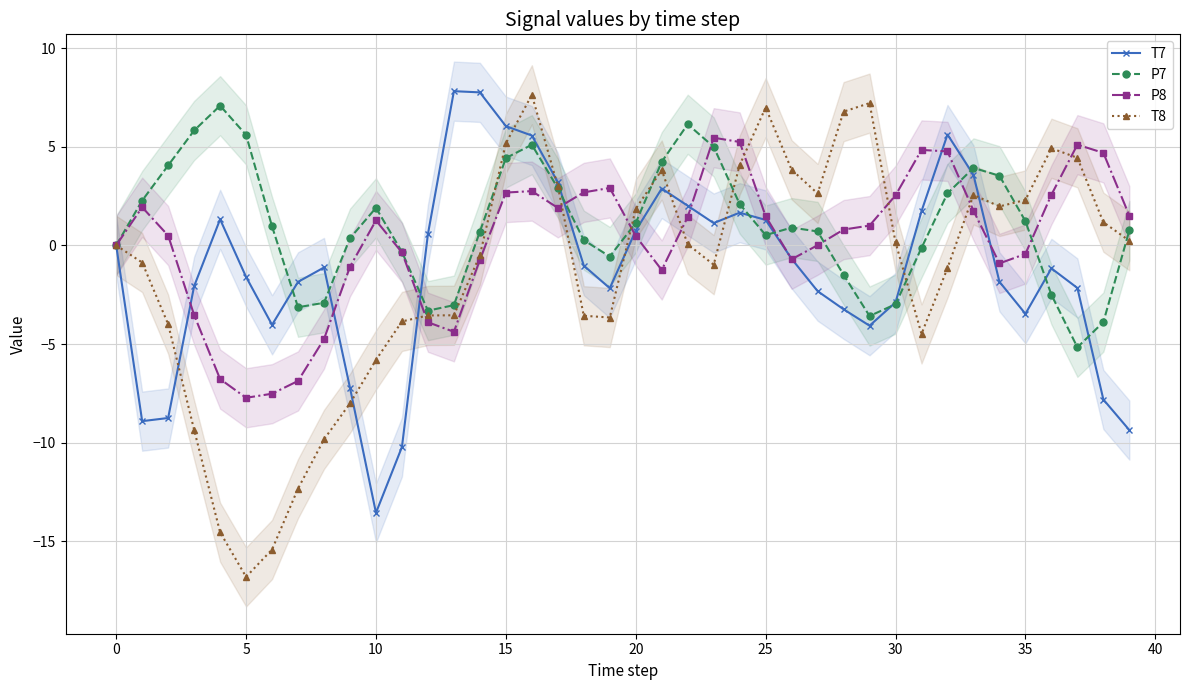

How many times do P8 and P7 cross each other?

8